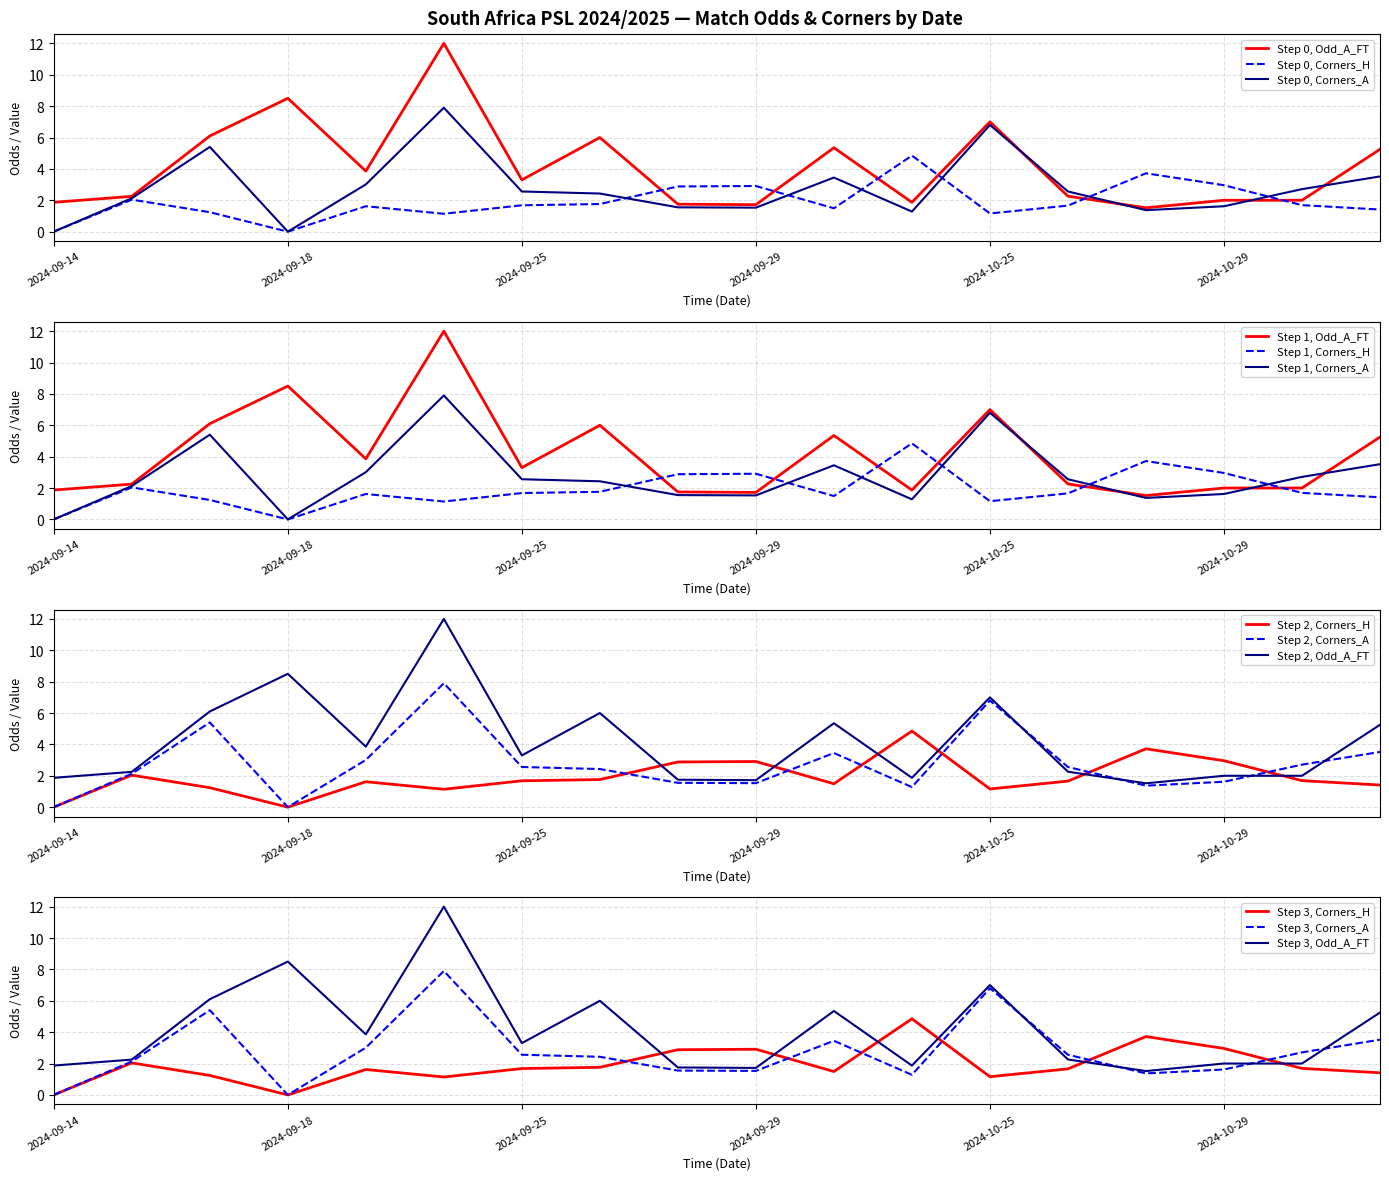

Which series has the largest range (max minus min)?

Odd_A_FT